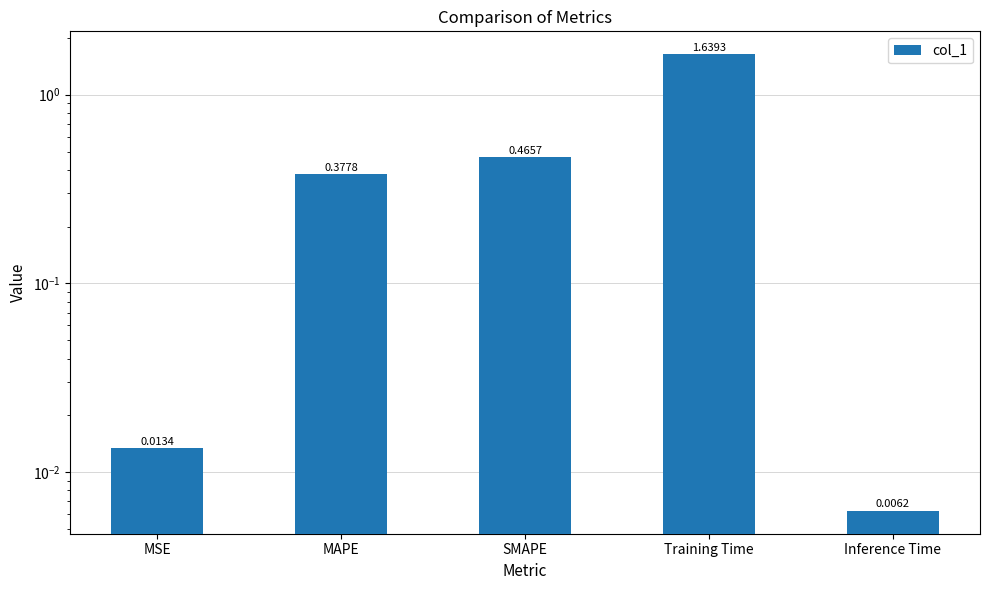

Is it true that the value at Training Time is 2.5?

False